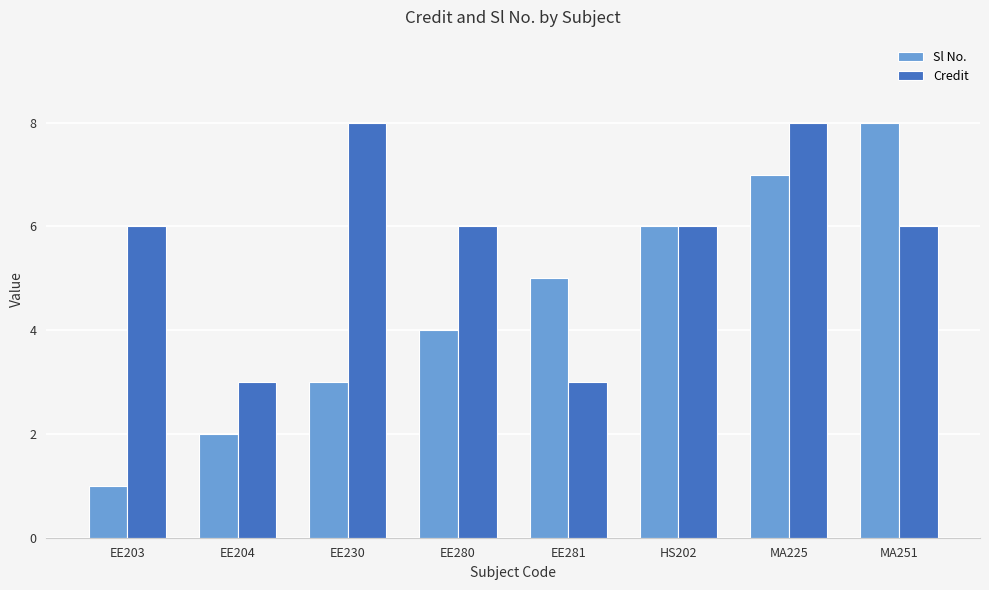

Read the Credit value at MA251.

6